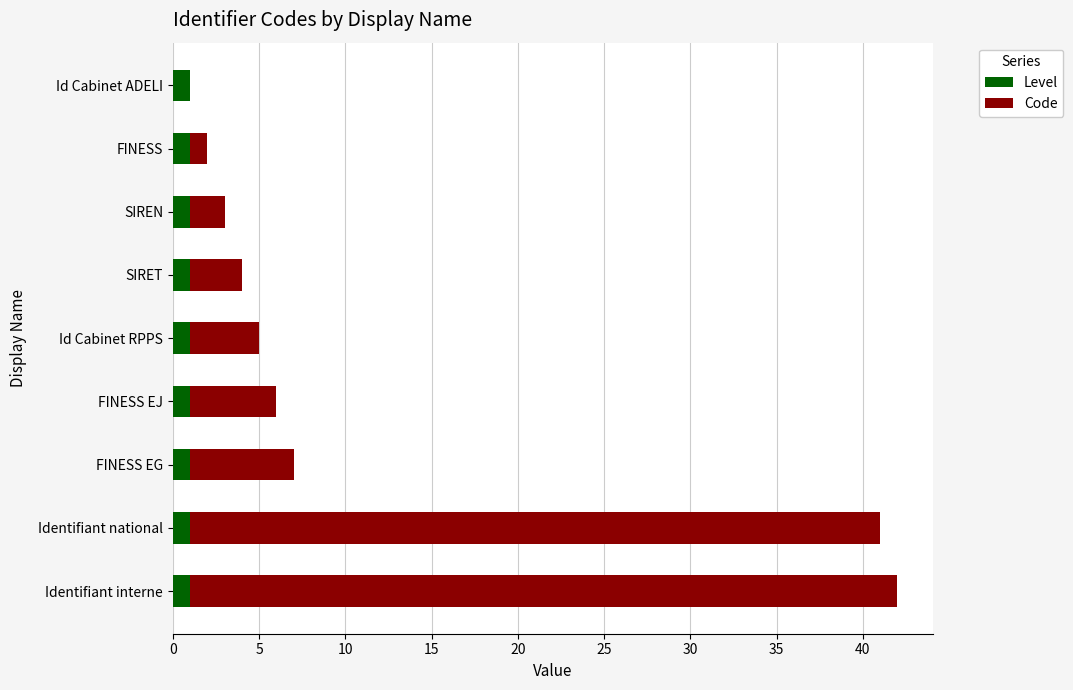

What is the total value across all series at Identifiant national?

41